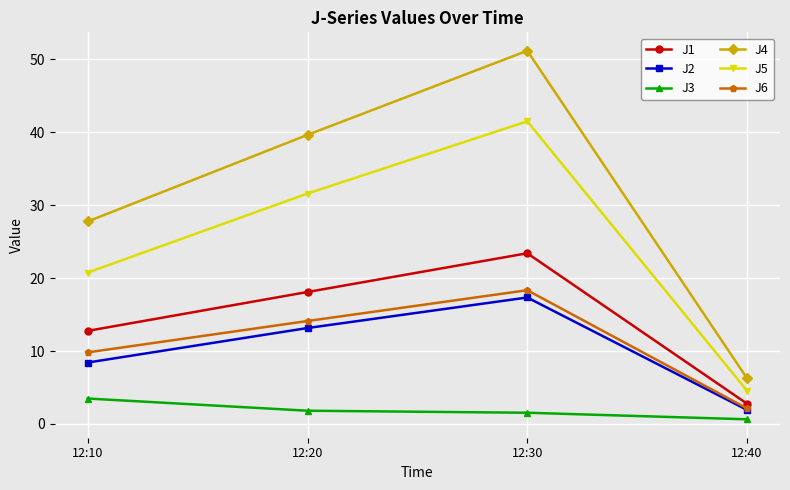

Between 12:10 and 12:40, which series saw the biggest shift?

J4